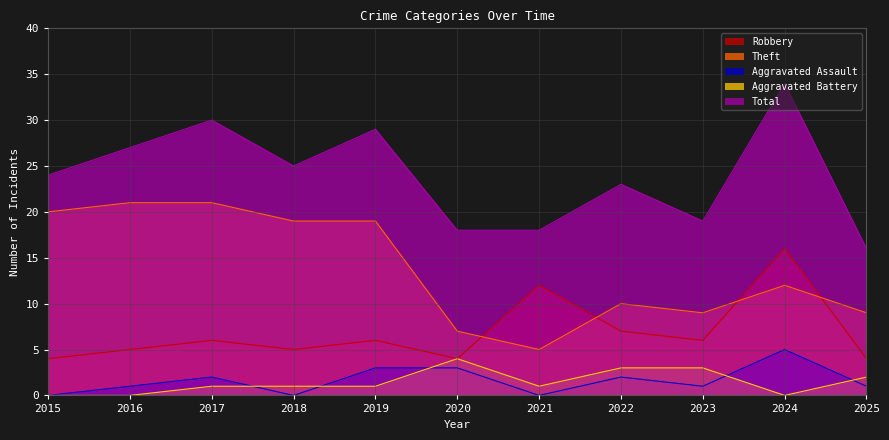

Reading left to right, transcribe all the data shown in this chart.

Robbery: 2015=4	2016=5	2017=6	2018=5	2019=6	2020=4	2021=12	2022=7	2023=6	2024=16	2025=4
Theft: 2015=20	2016=21	2017=21	2018=19	2019=19	2020=7	2021=5	2022=10	2023=9	2024=12	2025=9
Aggravated Assault: 2015=0	2016=1	2017=2	2018=0	2019=3	2020=3	2021=0	2022=2	2023=1	2024=5	2025=1
Aggravated Battery: 2015=0	2016=0	2017=1	2018=1	2019=1	2020=4	2021=1	2022=3	2023=3	2024=0	2025=2
Total: 2015=24	2016=27	2017=30	2018=25	2019=29	2020=18	2021=18	2022=23	2023=19	2024=34	2025=16